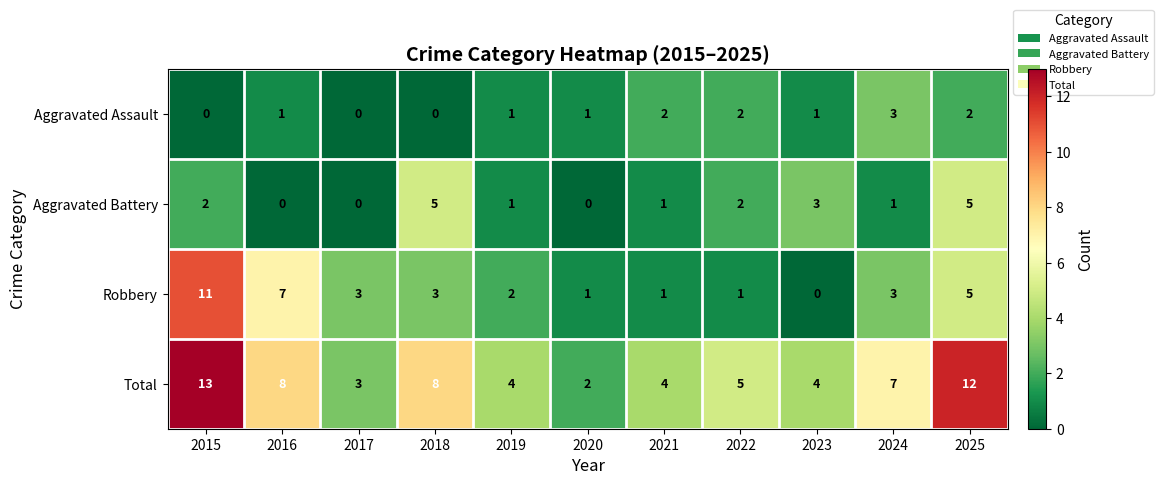

At how many categories does at least one series exceed 11?

2